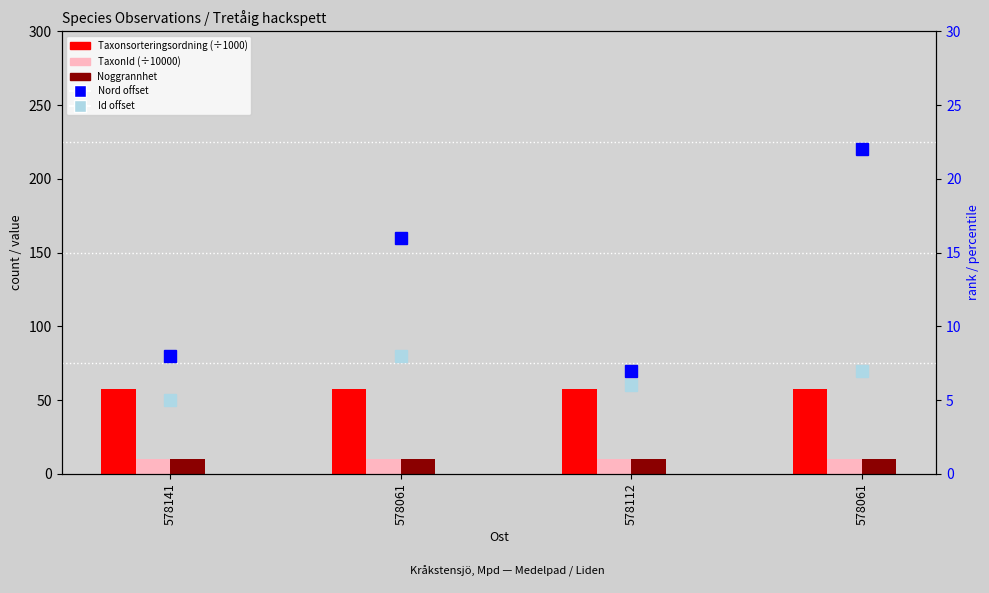

How many data points in Id (offset from 113396040) are less than 7?

2